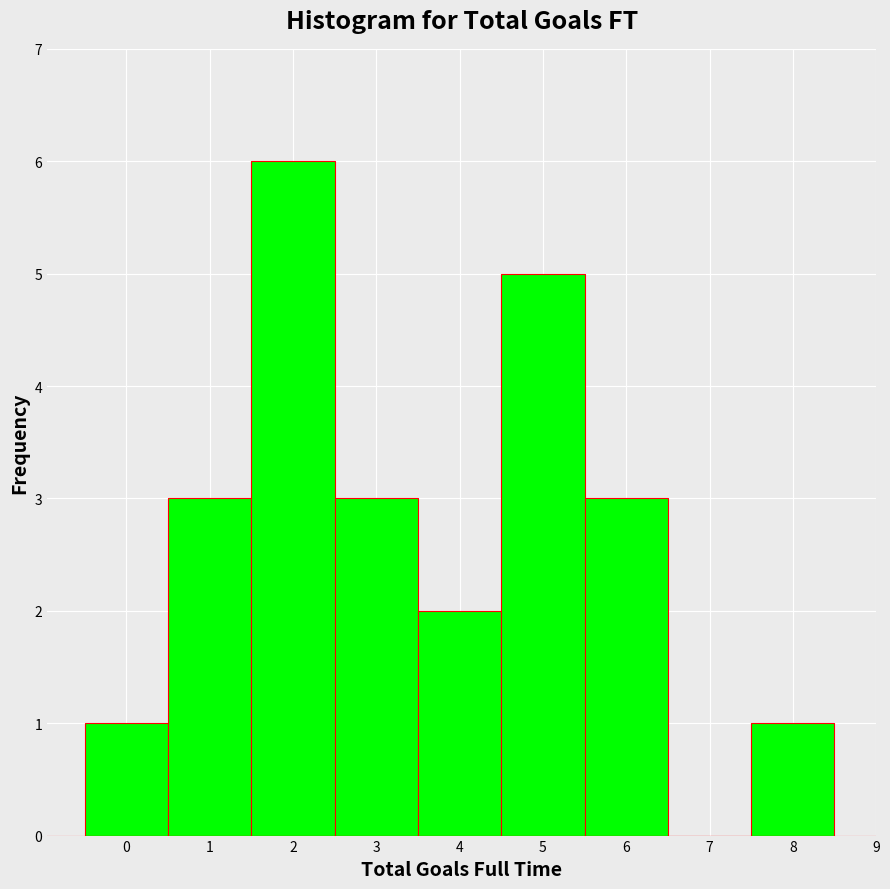

How tall is the bar that spans 1.5 to 2.5 on the x-axis? The values are not printed on the chart, so give them approximately, as read against the axis.

6